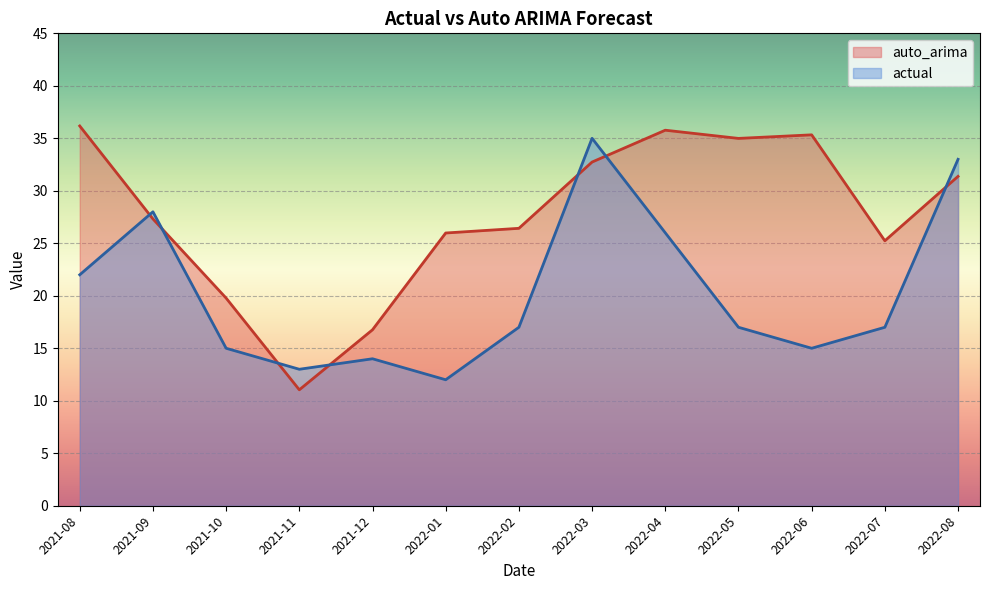

True or false: actual and auto_arima intersect in this chart.

True